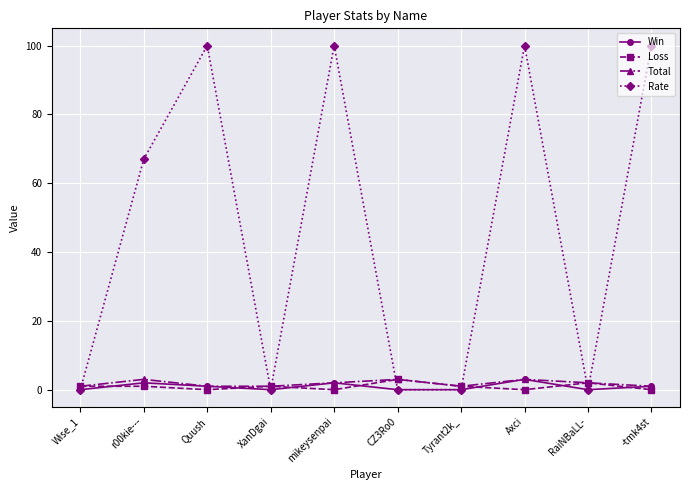

How many lines are shown in the chart?

4